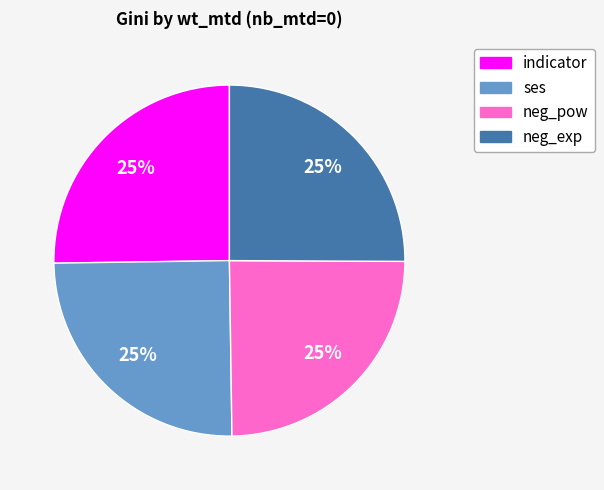

How many slices are in this pie chart?

4